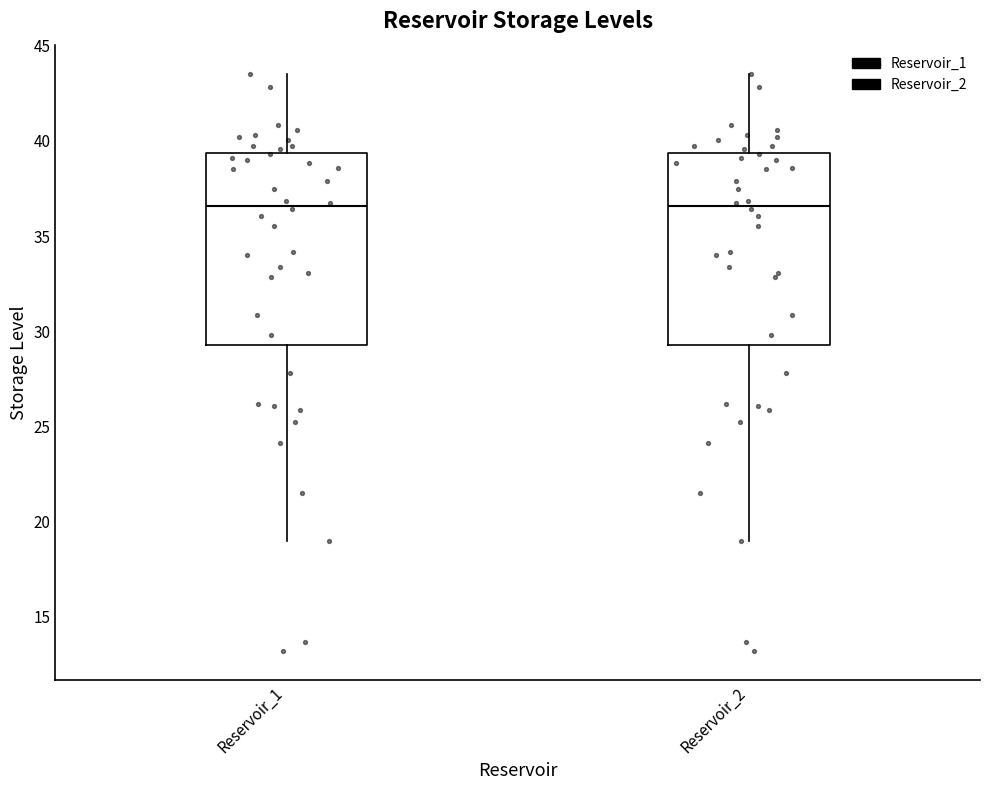

Reading left to right, transcribe this box plot: for each box, give where its median line is, the range the box spans, and where its two whiskers end, as read against the y-axis. The values are not printed on the chart, so give them approximately, as read against the axis.

Reservoir_1: median 36.5, box 29.5 to 39.5, whiskers 19.0 to 43.5
Reservoir_2: median 36.5, box 29.5 to 39.5, whiskers 19.0 to 43.5